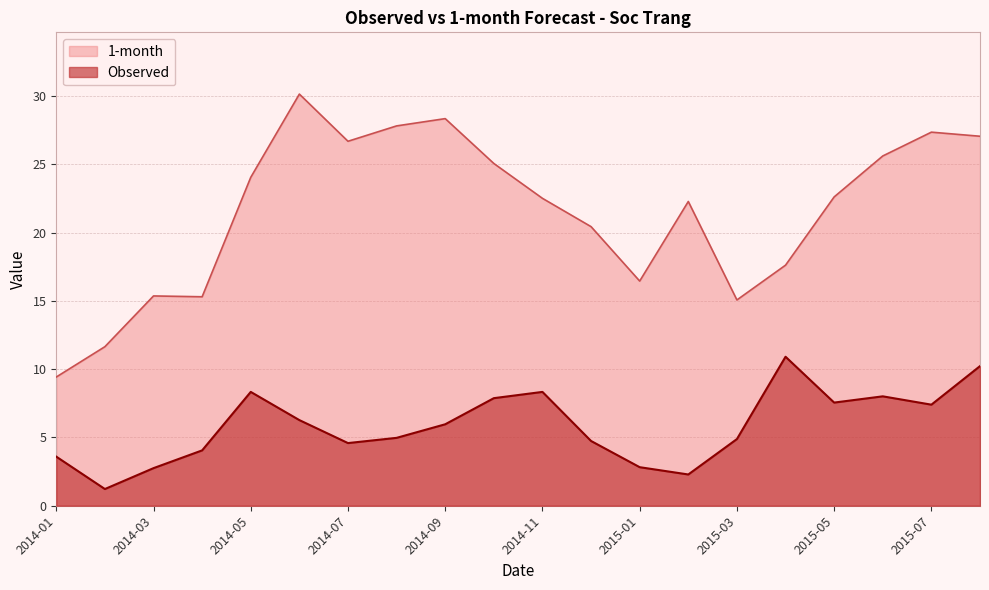

Which series has the largest total across all categories?

1-month